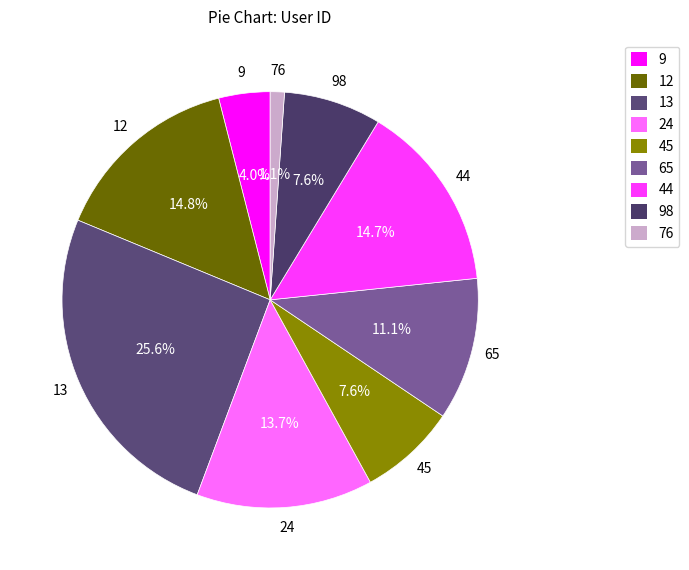

Which has a higher value, 9 or 65?

65